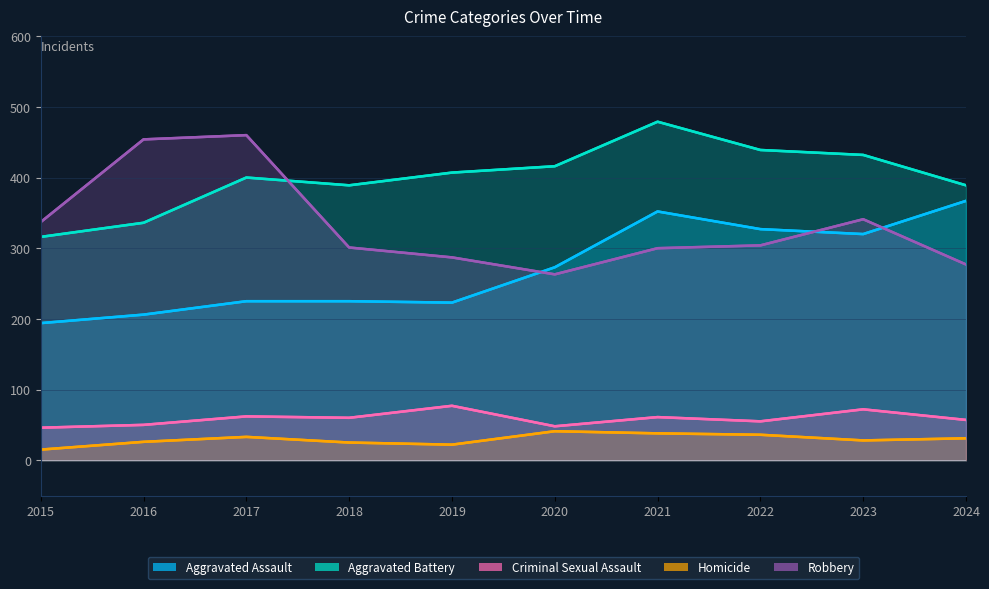

How many values in the Homicide series are below 31?

5